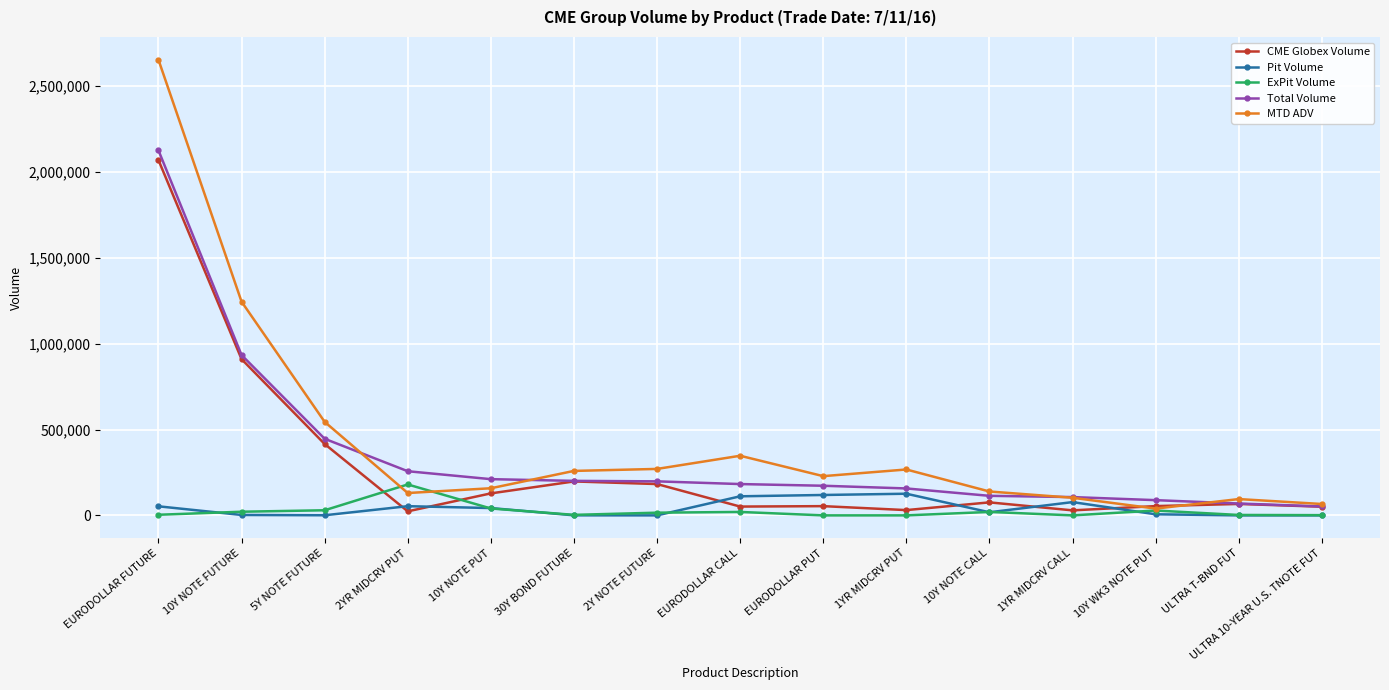

Which category has the highest value across all series?

EURODOLLAR FUTURE